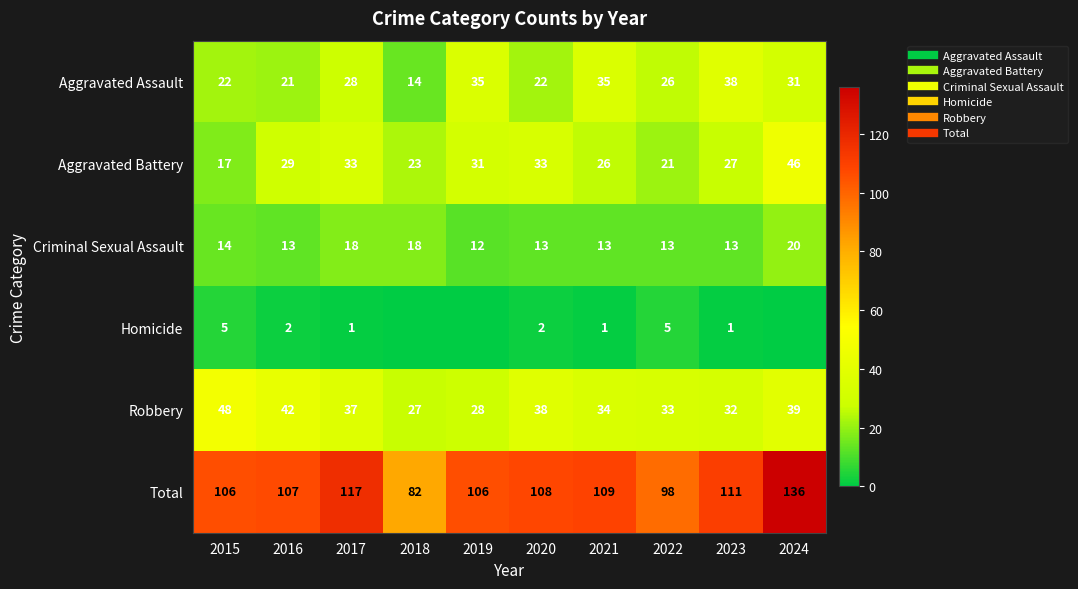

True or false: Robbery has a value of 37 at 2017.

True